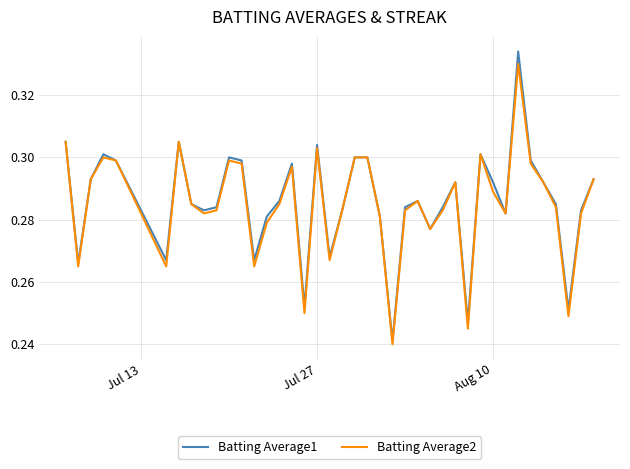

What are all the series names shown in the legend?

Batting Average1, Batting Average2